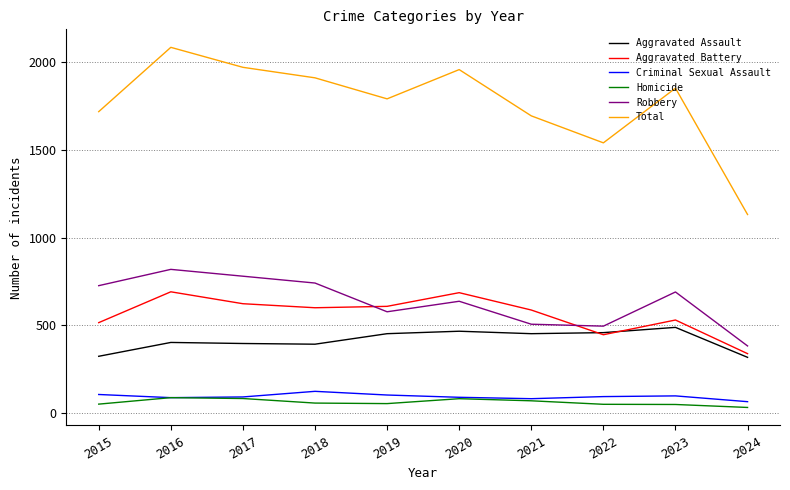

True or false: Criminal Sexual Assault has more than 0 interior local peaks.

True